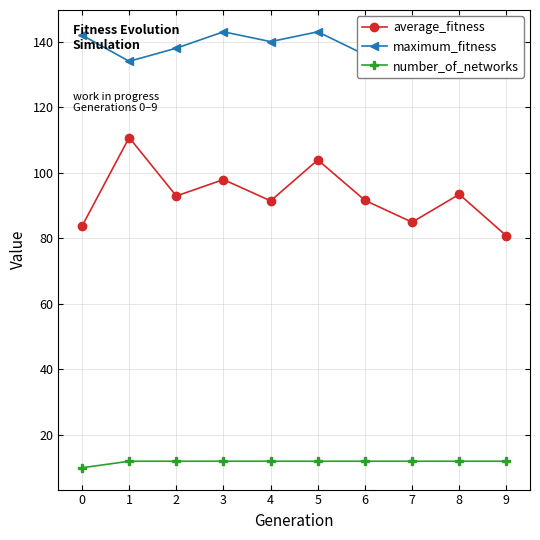

How many interior local peaks does the maximum_fitness series have?

3